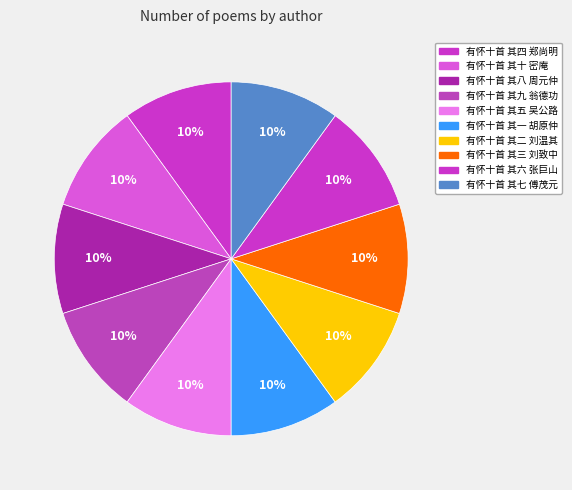

Is there any slice that represents more than half of the pie?

No